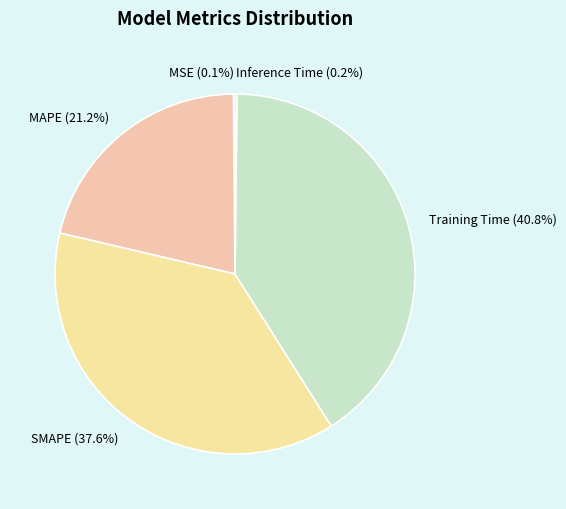

To the nearest percent, what is the difference between the largest and smallest slice percentages?

41%